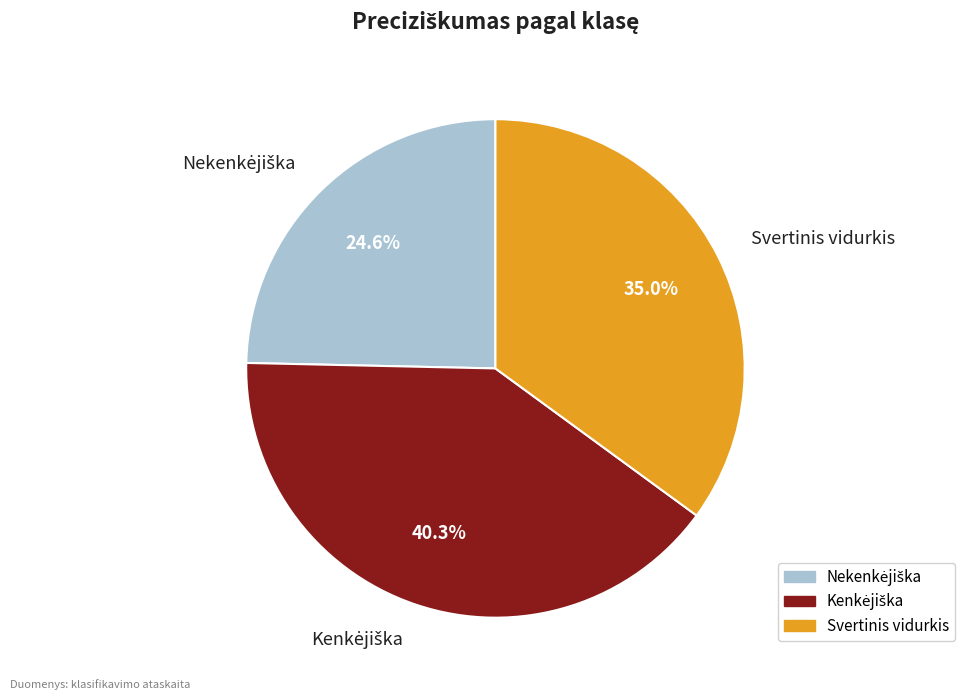

What portion of the pie excludes Svertinis vidurkis?

65.0%